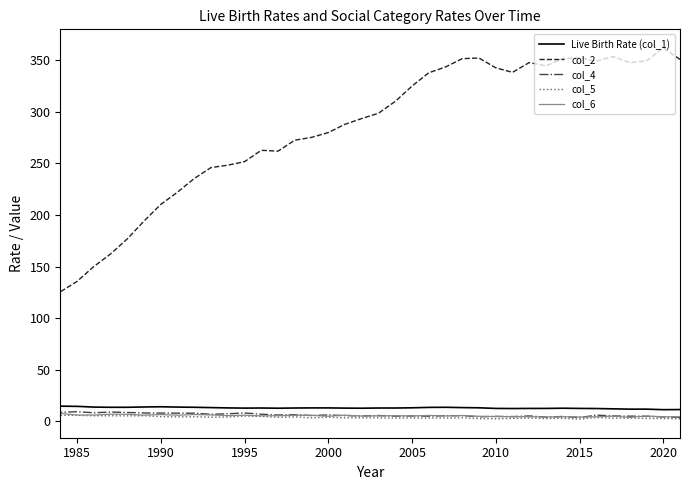

Does the chart display data point markers on the line(s)?

No